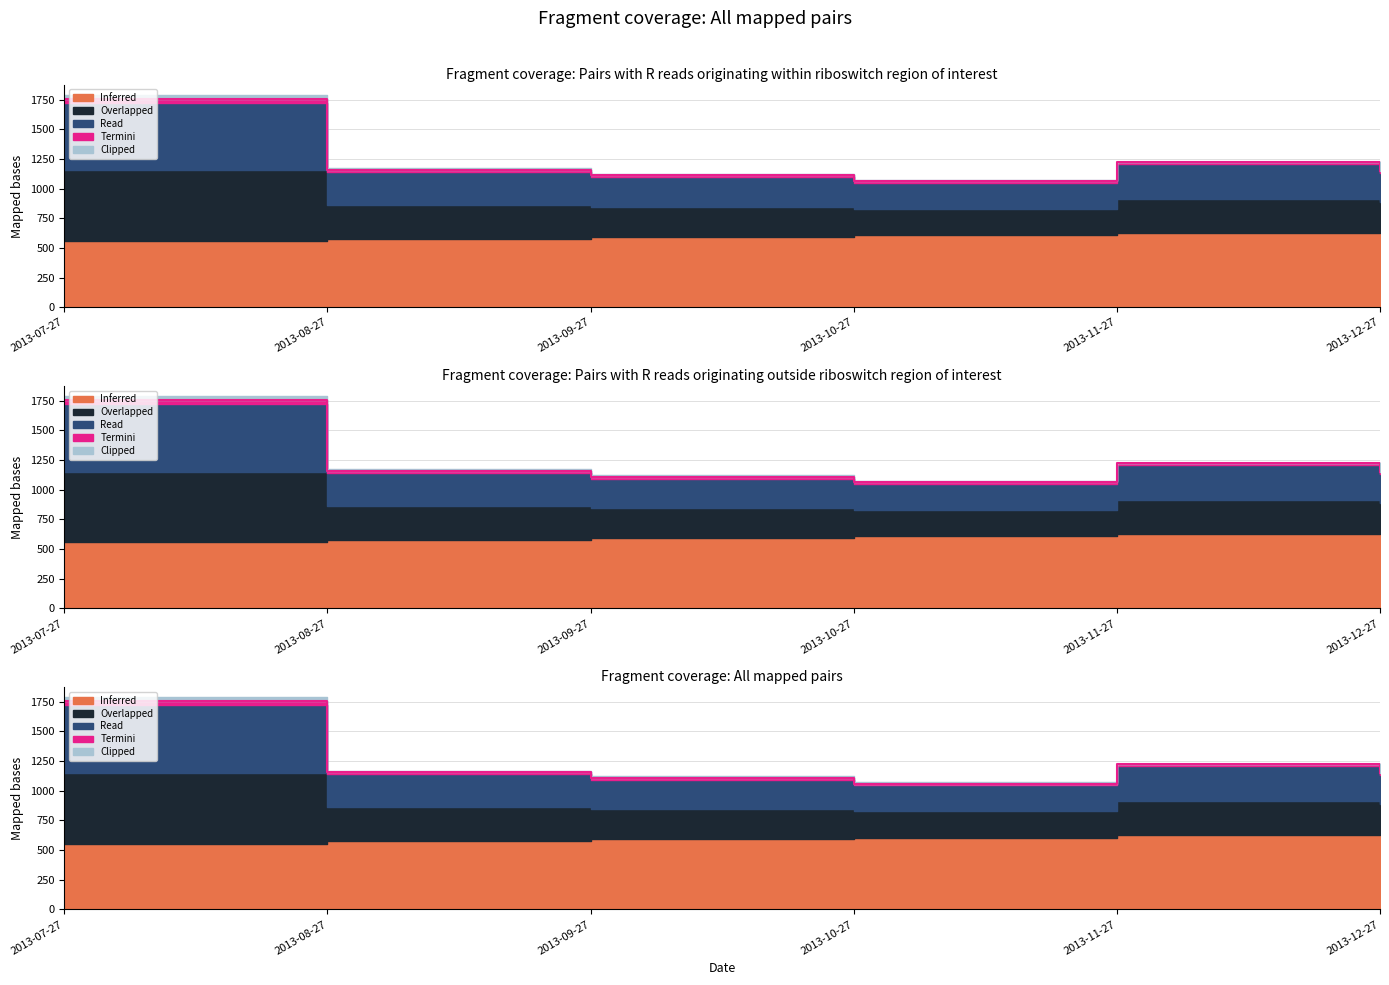

Does the chart display data point markers on the line(s)?

No